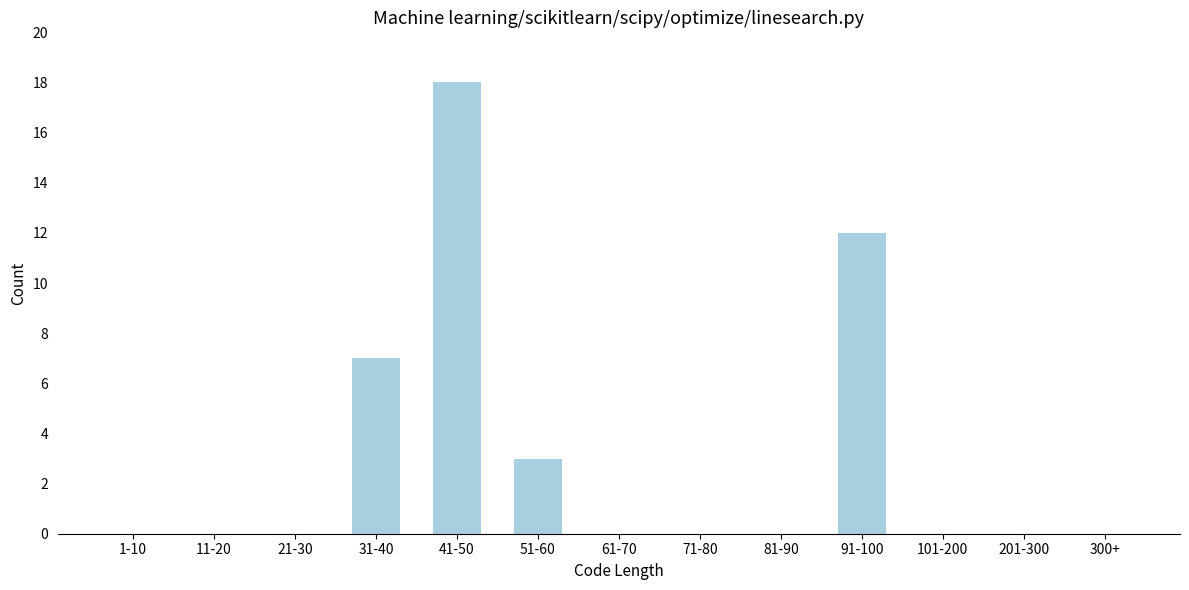

Reading right to left, extract all data points from this chart.

300+=0	201-300=0	101-200=0	91-100=12	81-90=0	71-80=0	61-70=0	51-60=3	41-50=18	31-40=7	21-30=0	11-20=0	1-10=0